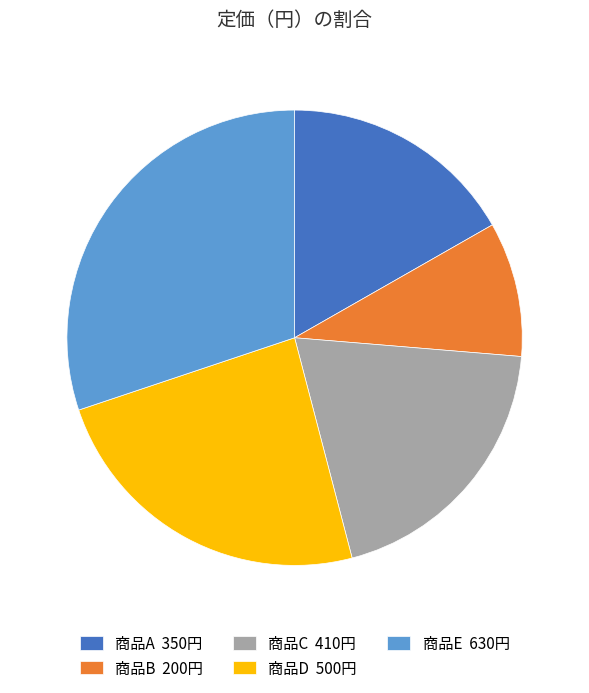

Is it true that 商品A 350円 is 7% of the pie?

False